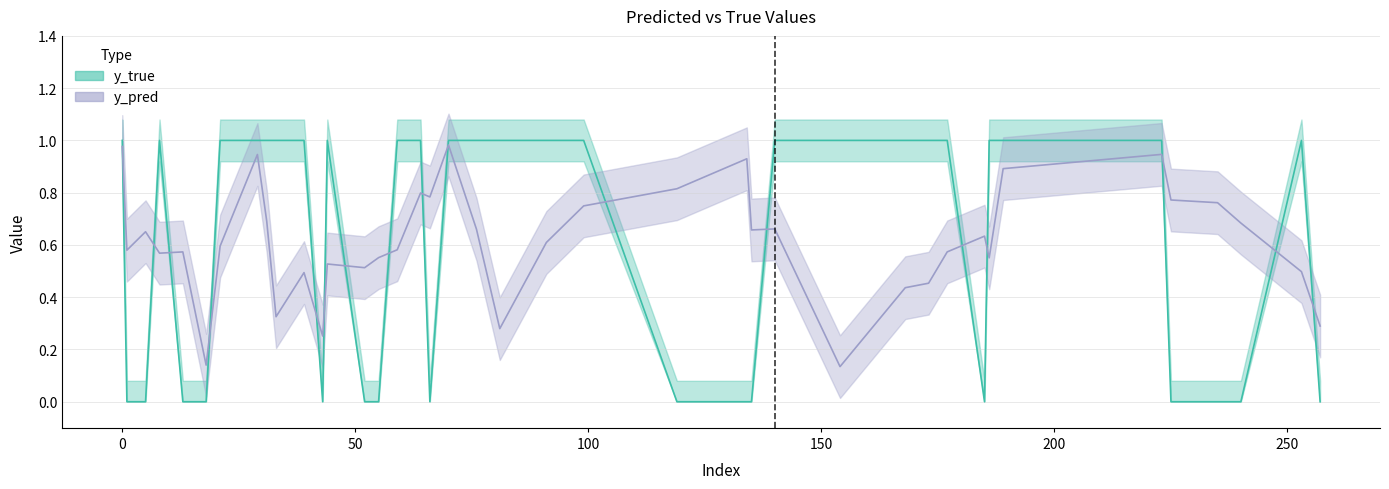

Rank the categories by y_pred value from highest to lowest.

70, 0, 223, 29, 134, 189, 119, 64, 66, 225, 235, 99, 31, 240, 140, 76, 135, 5, 185, 91, 21, 59, 1, 177, 13, 8, 55, 186, 44, 52, 253, 39, 173, 168, 33, 257, 81, 43, 18, 154